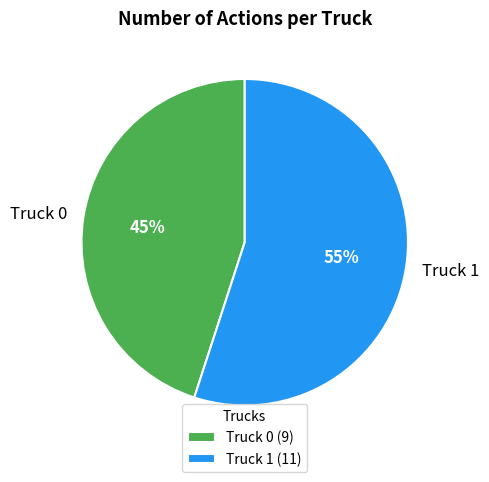

To the nearest percent, what is the average slice percentage?

50%